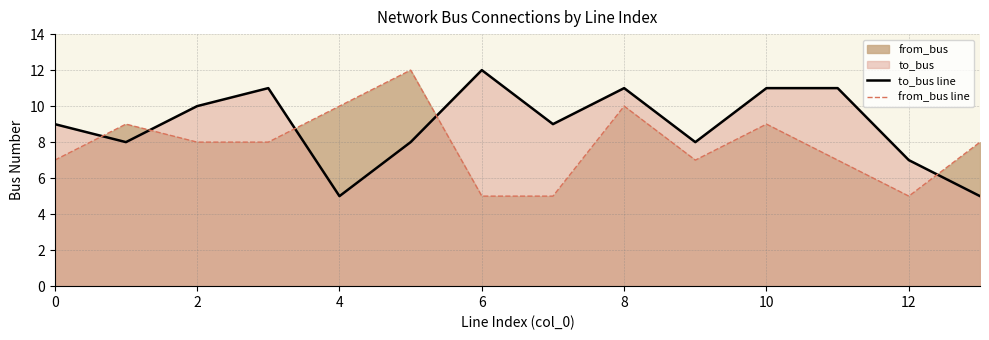

How many interior local peaks does the to_bus line series have?

3